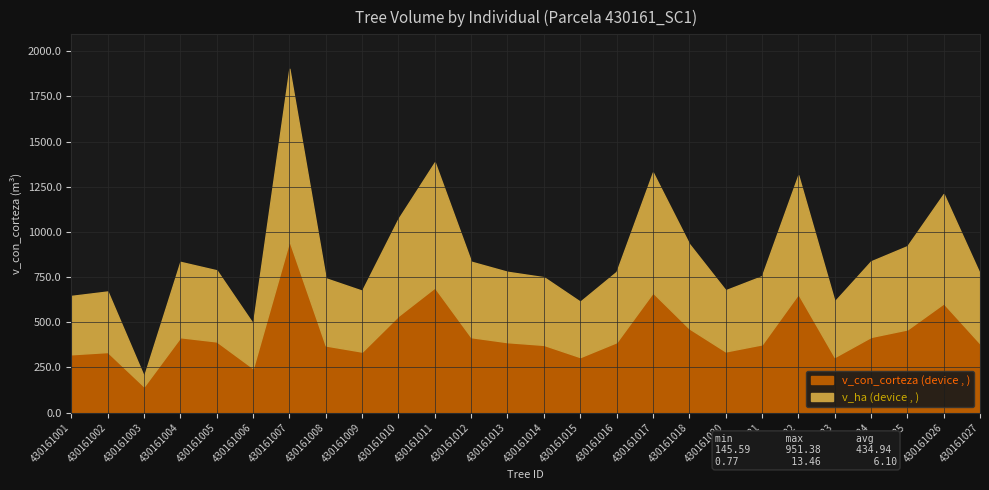

Which category has the highest value in the v_con_corteza (device , ) series?

430161007